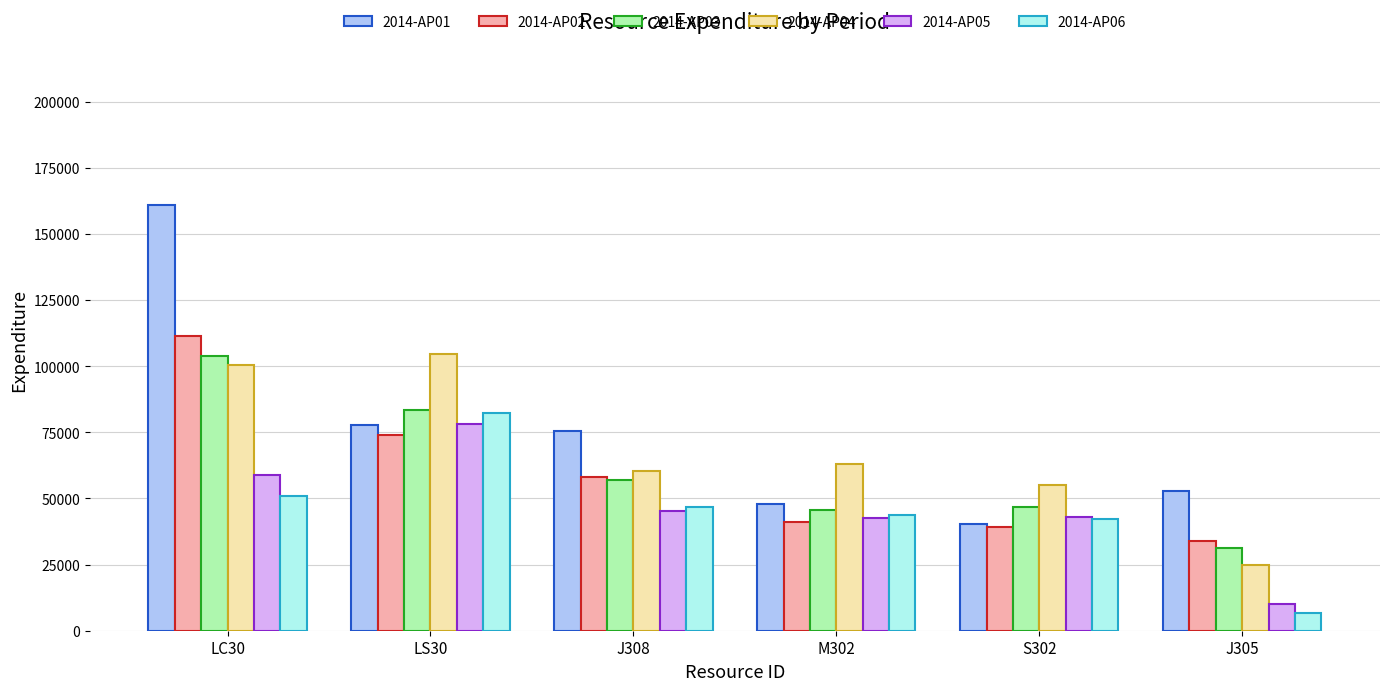

Is it true that 2014-AP06 equals 6644 at J305?

True